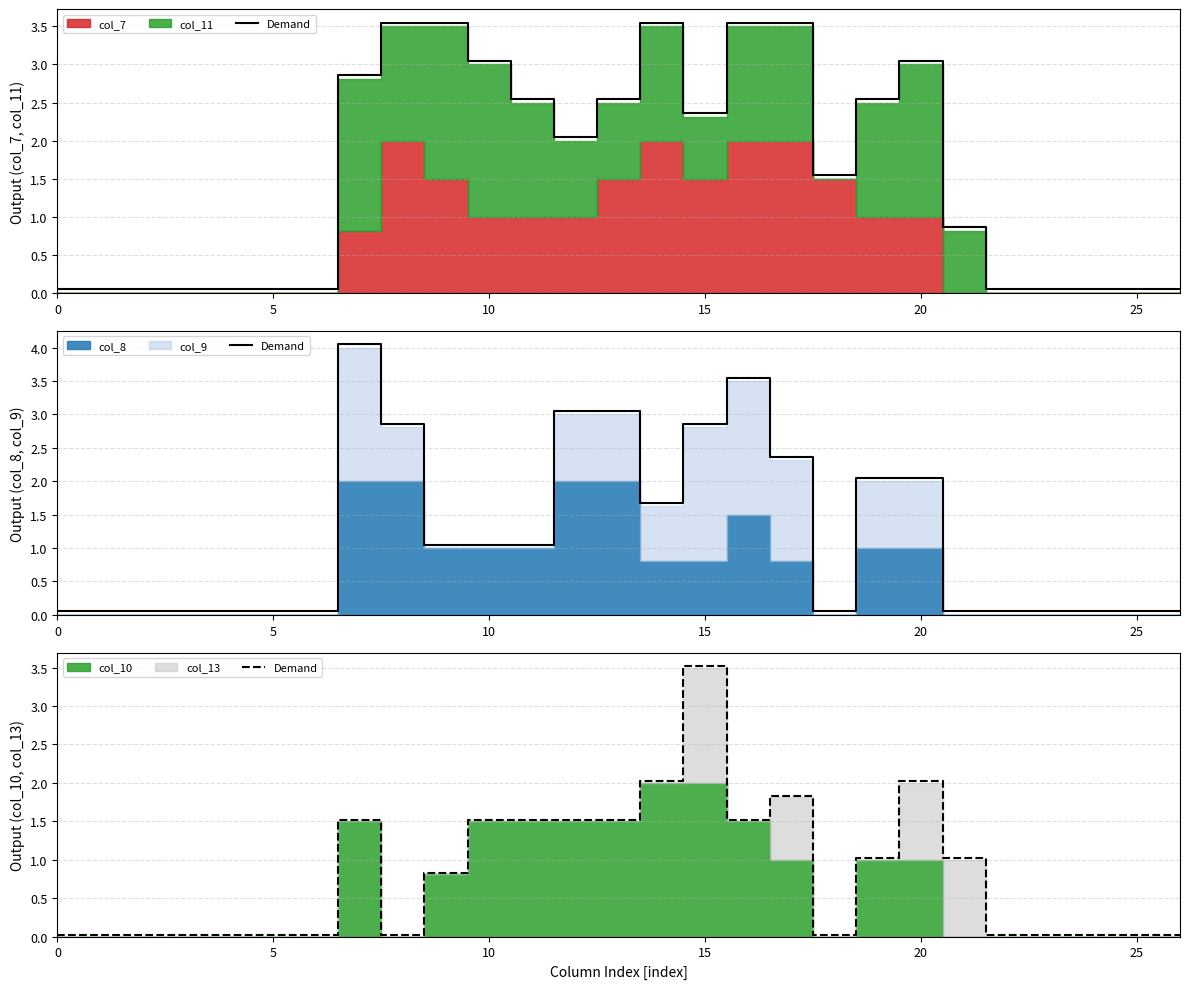

Between 23 and 13, which is larger?

13